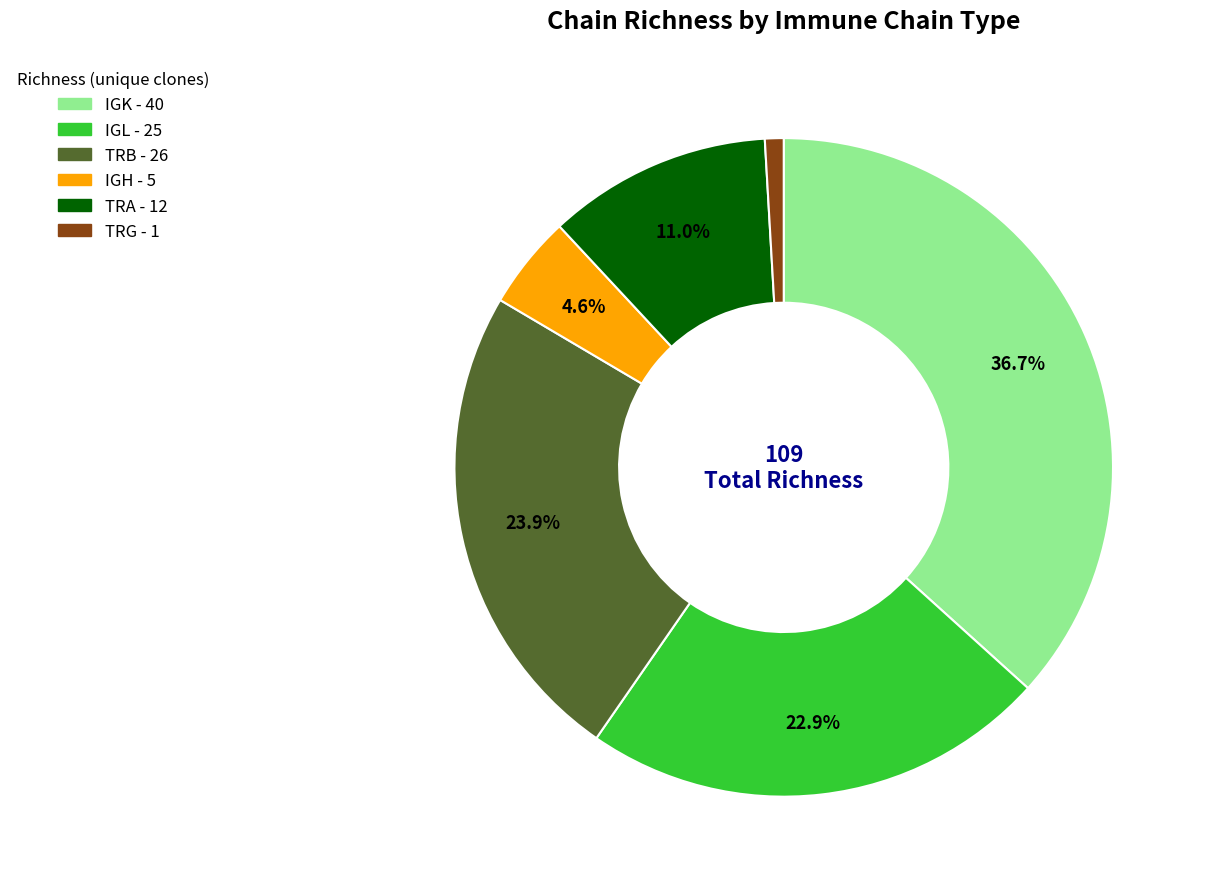

Count the number of slices in the pie.

6